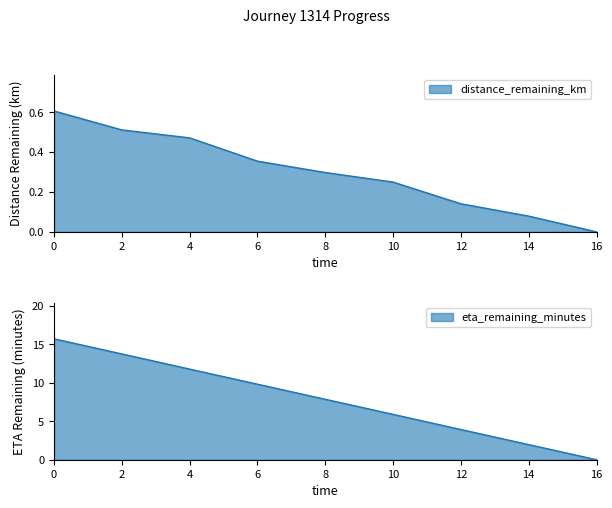

Where is distance_remaining_km nearest to the value 0?

16.0